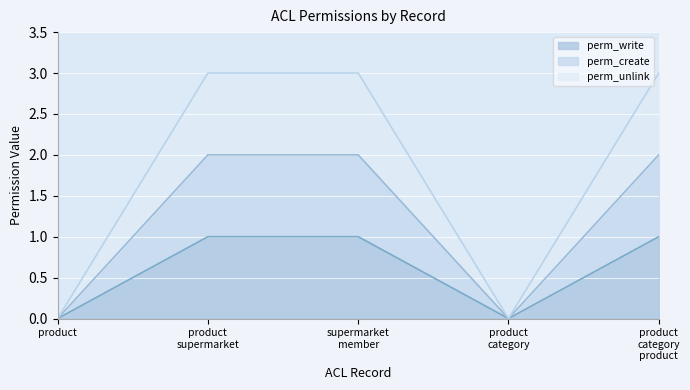

In perm_write line, how many points are lower than both neighbors (excluding endpoints)?

1